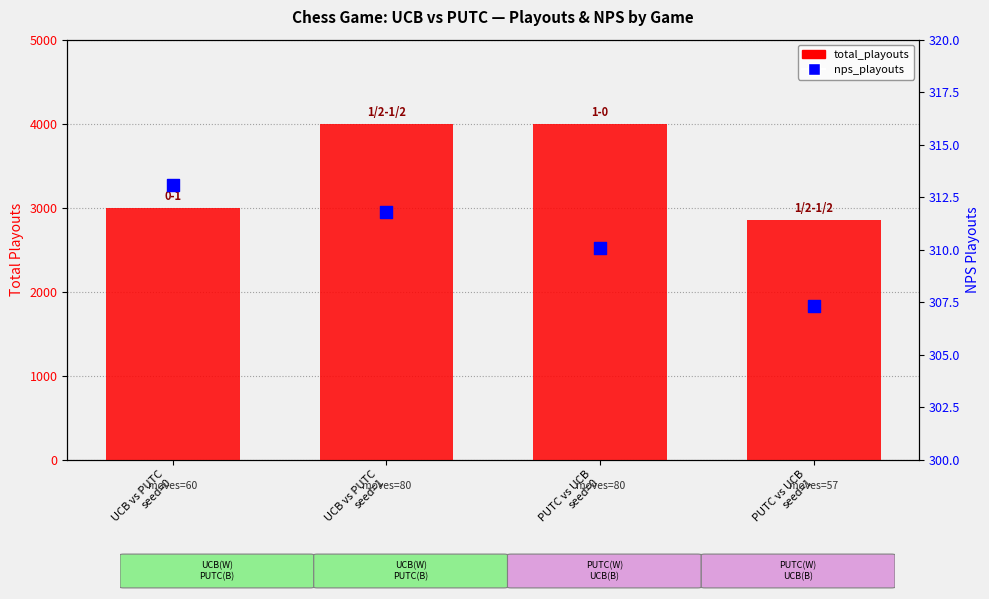

Which series has the largest total across all categories?

total_playouts